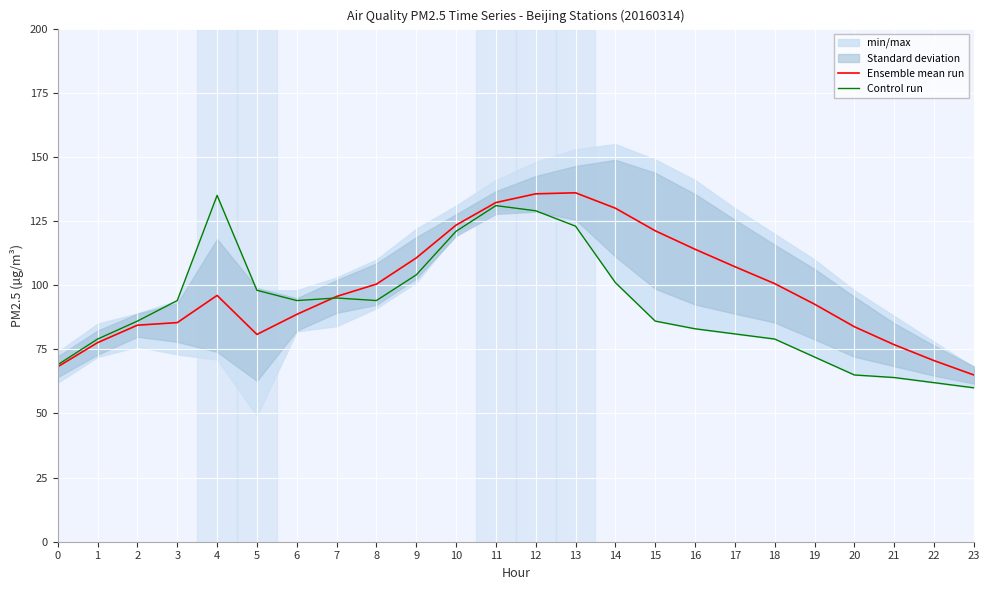

Which series has the largest total across all categories?

Ensemble mean run